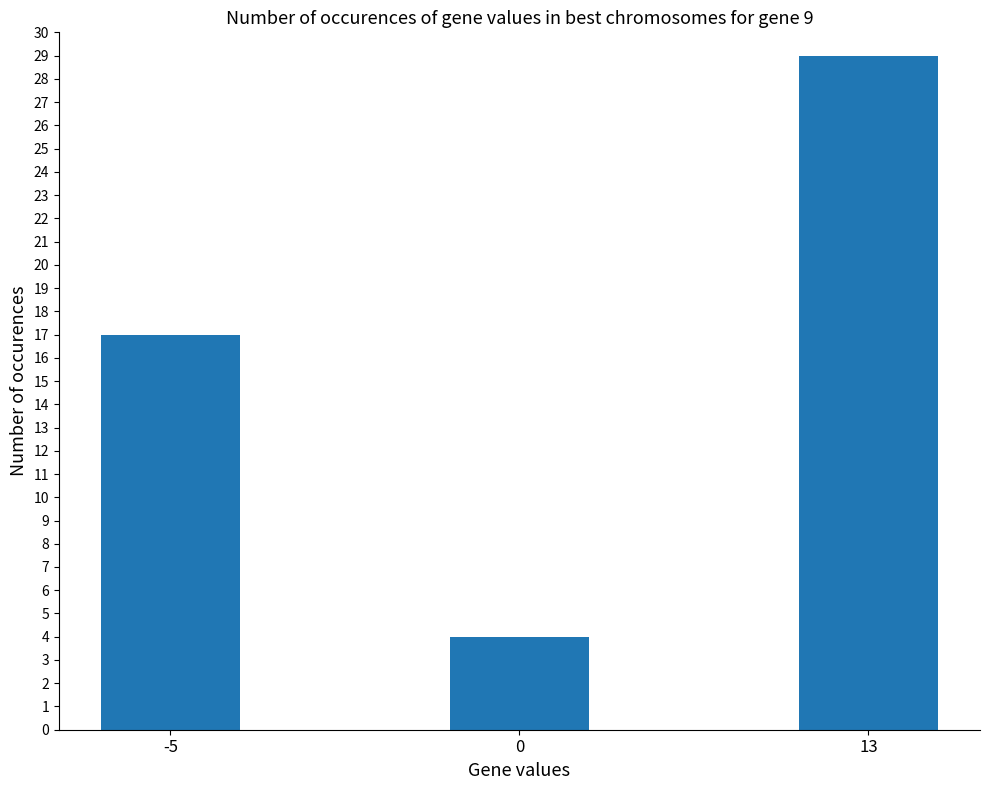

Is it true that the value at -5 is 17?

True